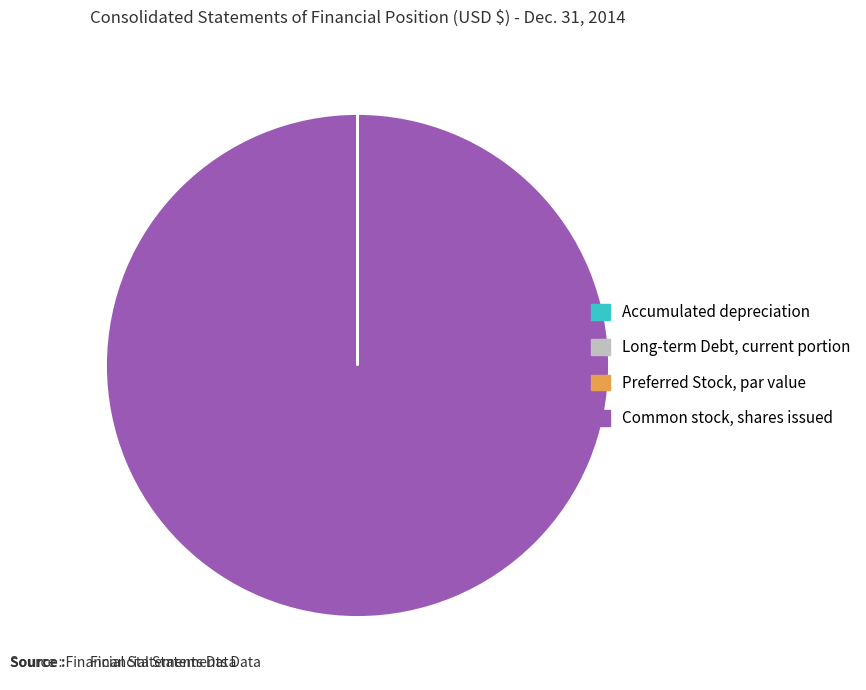

Which category accounts for the majority?

Common stock, shares issued